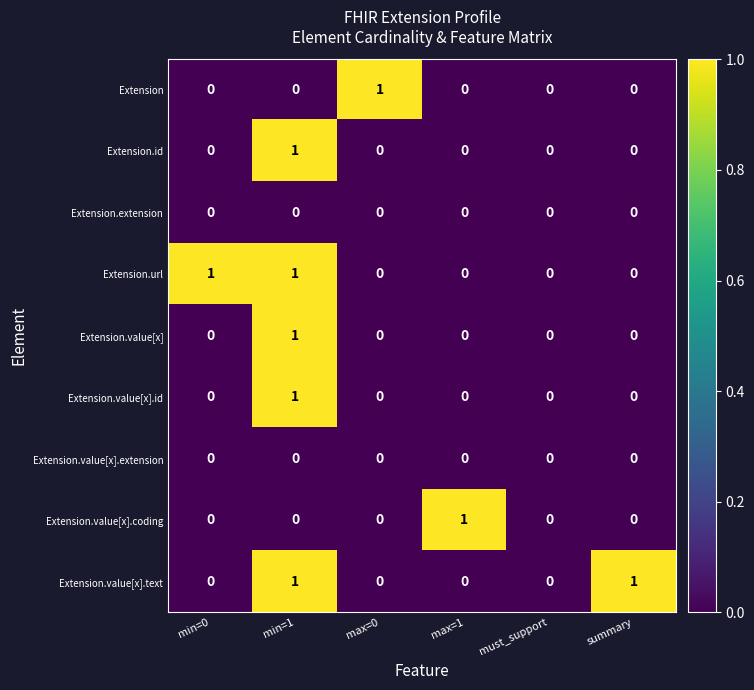

How many Extension.value[x].id values are between 0 and 1?

6